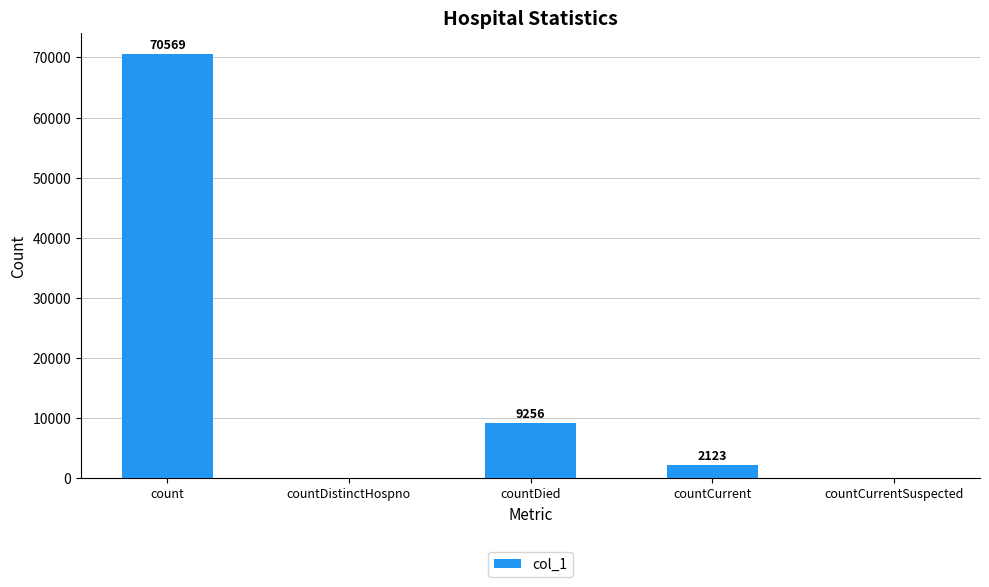

True or false: the data shows 70569 at count.

True